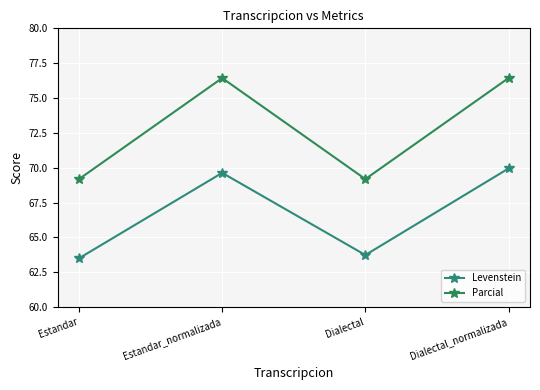

At which label does Levenstein reach its peak?

Dialectal_normalizada